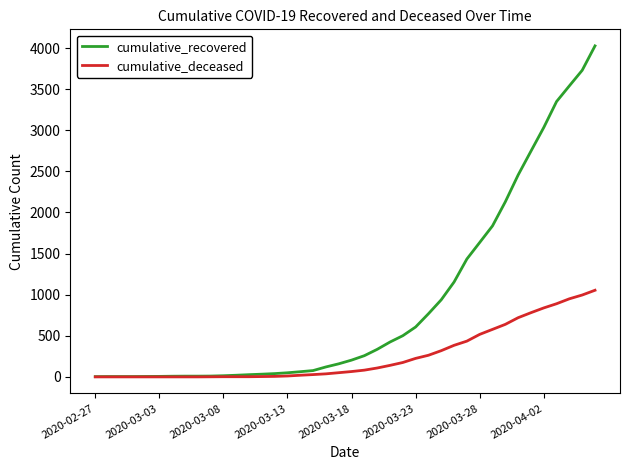

What is the difference between the maximum and second lowest values in the cumulative_deceased series?

1054